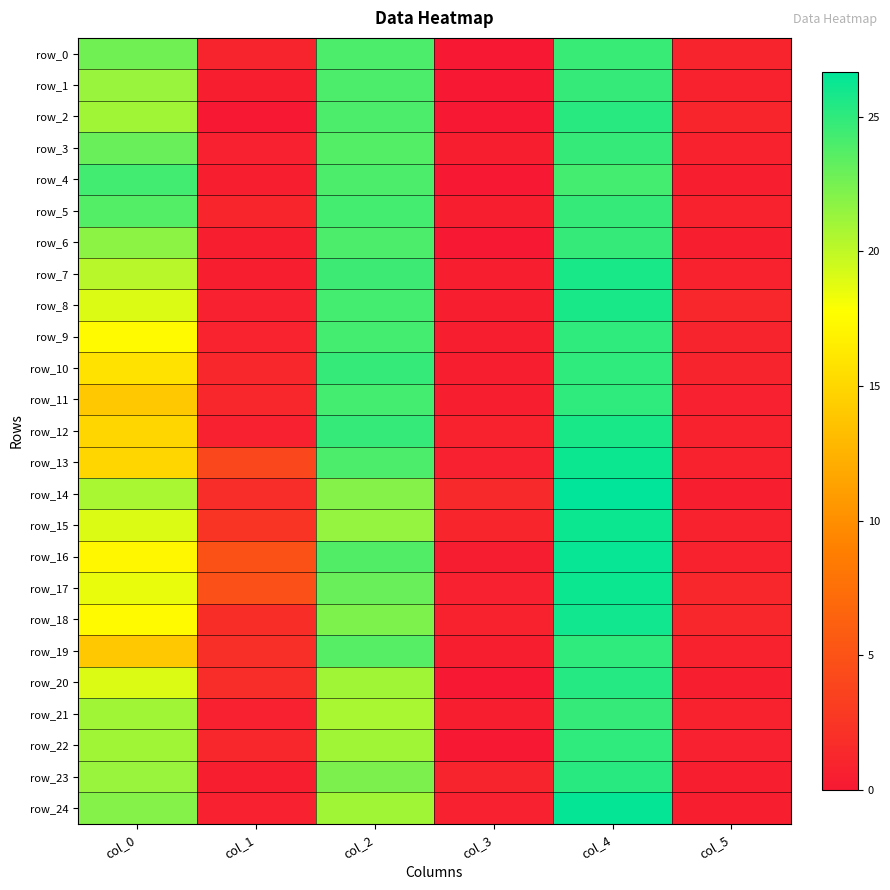

How many values in the row_6 series exceed 21?

3